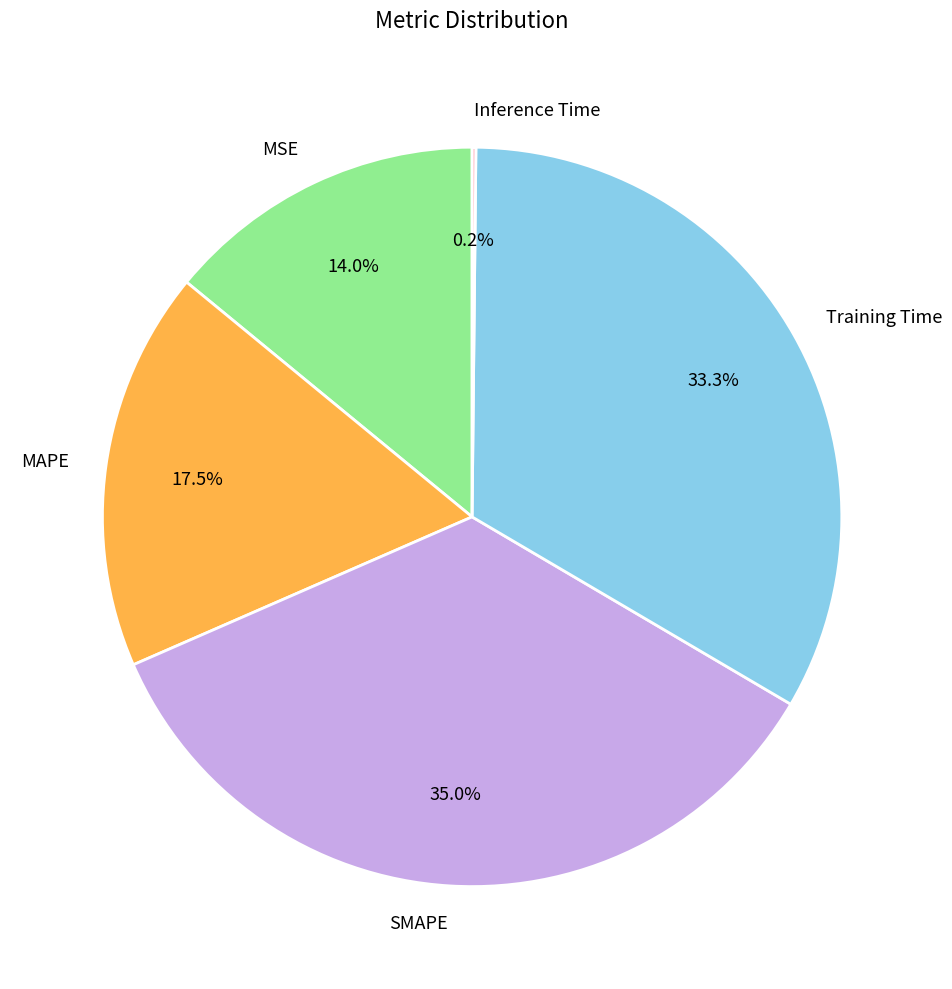

What percentage is NOT represented by SMAPE?

65.0%